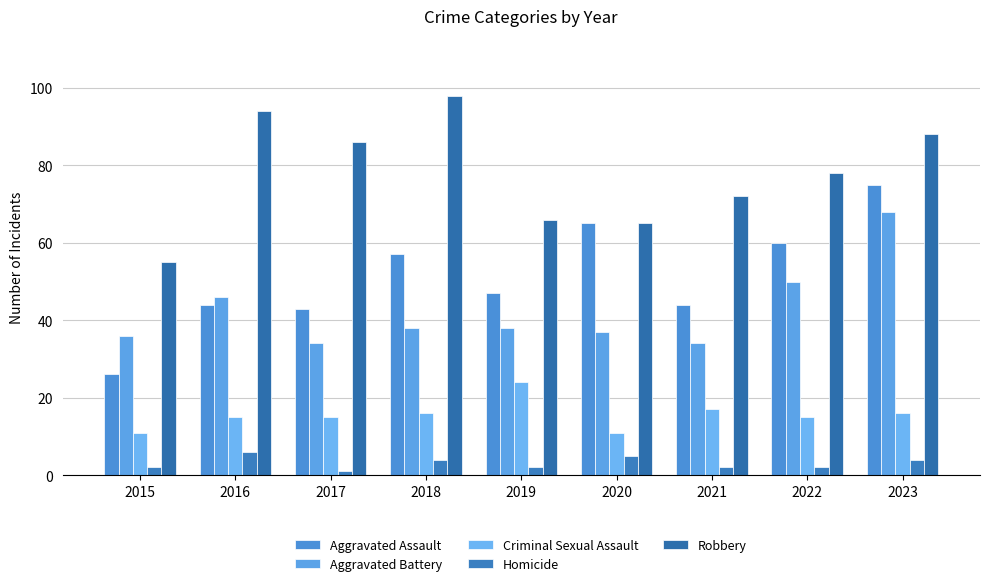

At 2021, list the series in order from largest to smallest.

Robbery, Aggravated Assault, Aggravated Battery, Criminal Sexual Assault, Homicide